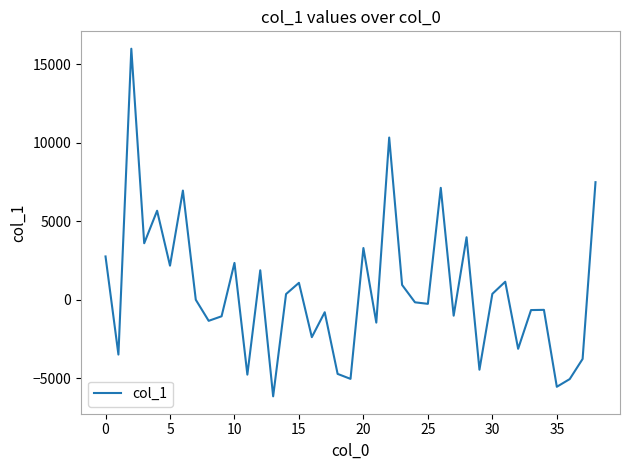

What is the maximum value shown in the chart?

15979.0